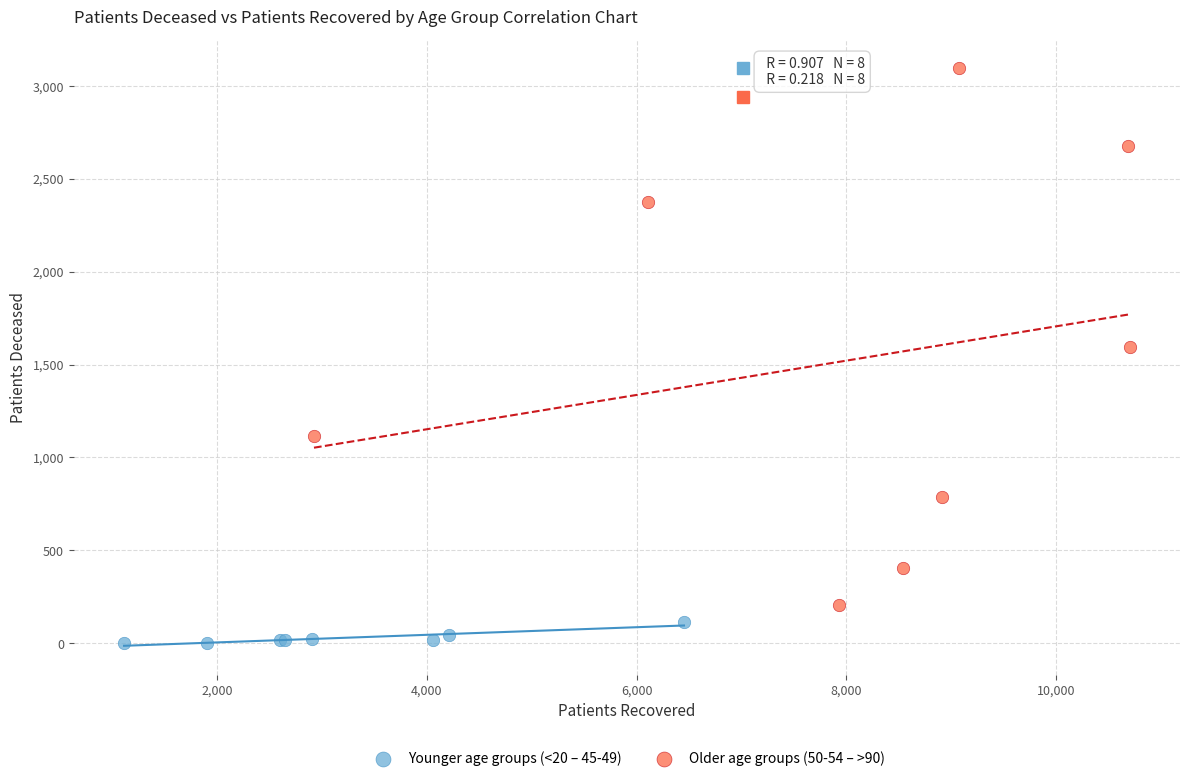

What are all the series names shown in the legend?

Younger age groups (<20 – 45-49), Older age groups (50-54 – >90)